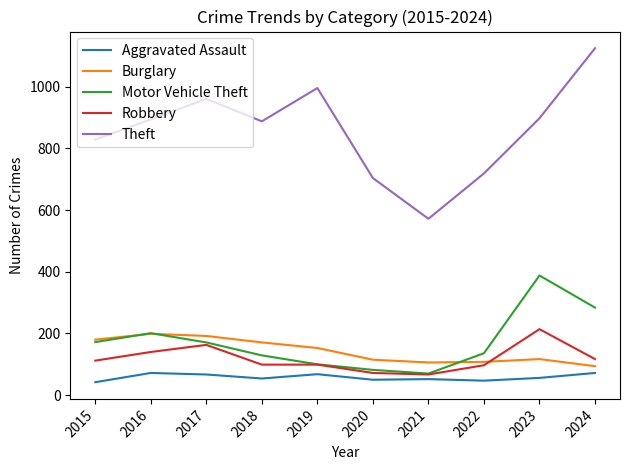

Which category has the highest value across all series?

2024